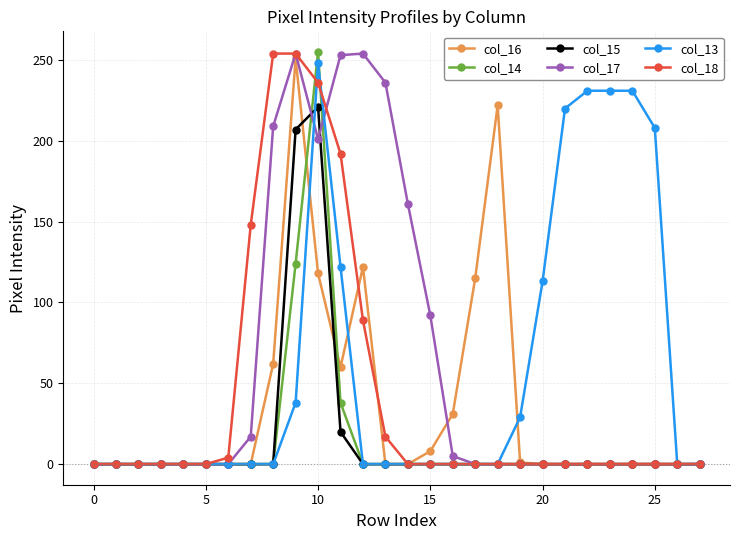

At how many categories does at least one series exceed 199?

12